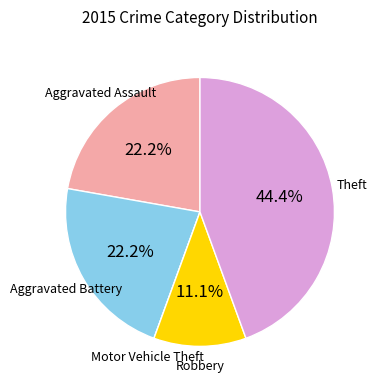

Is there any slice that represents more than half of the pie?

No